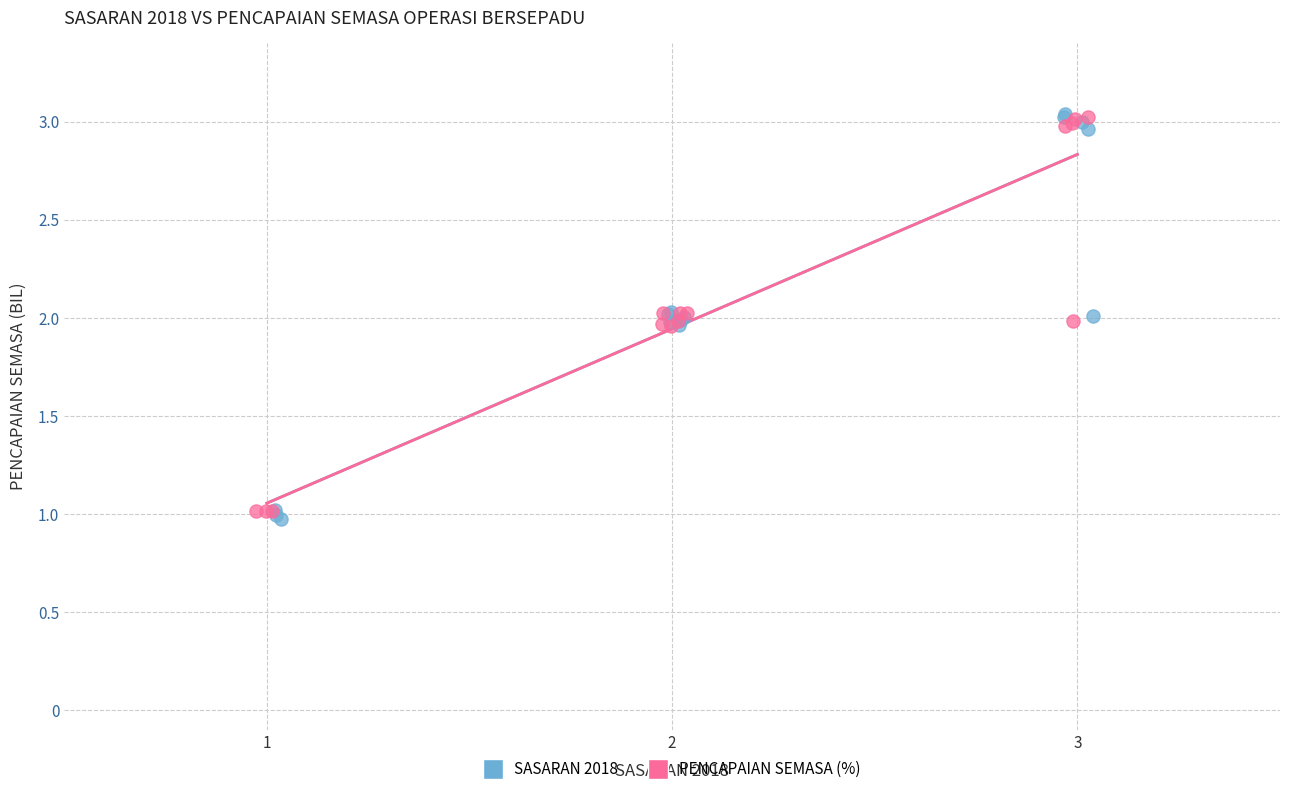

Which series has the largest Y range (max minus min)?

SASARAN 2018